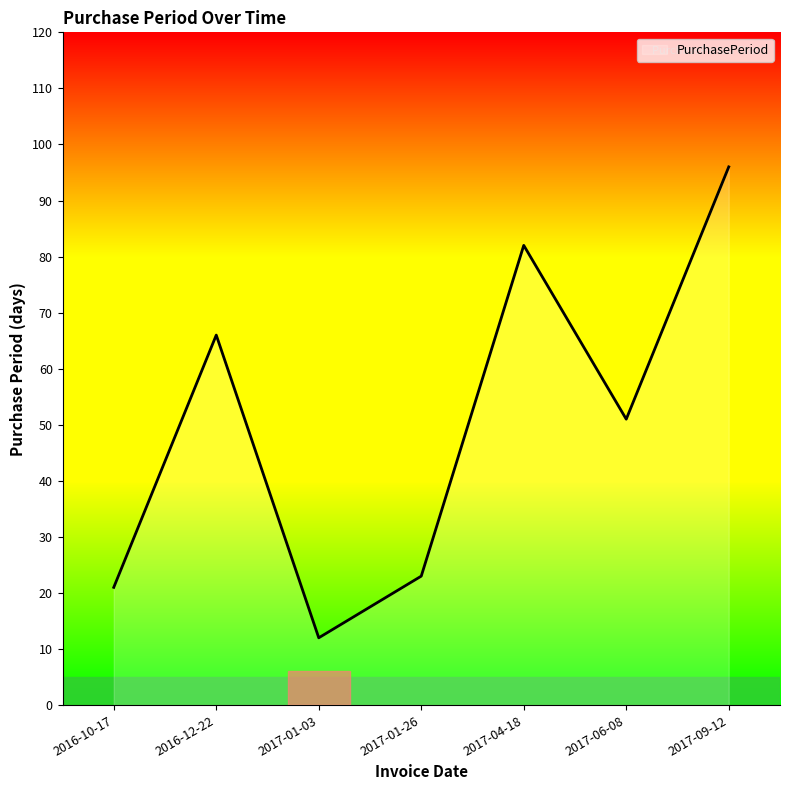

How many categories are shown in the chart?

7